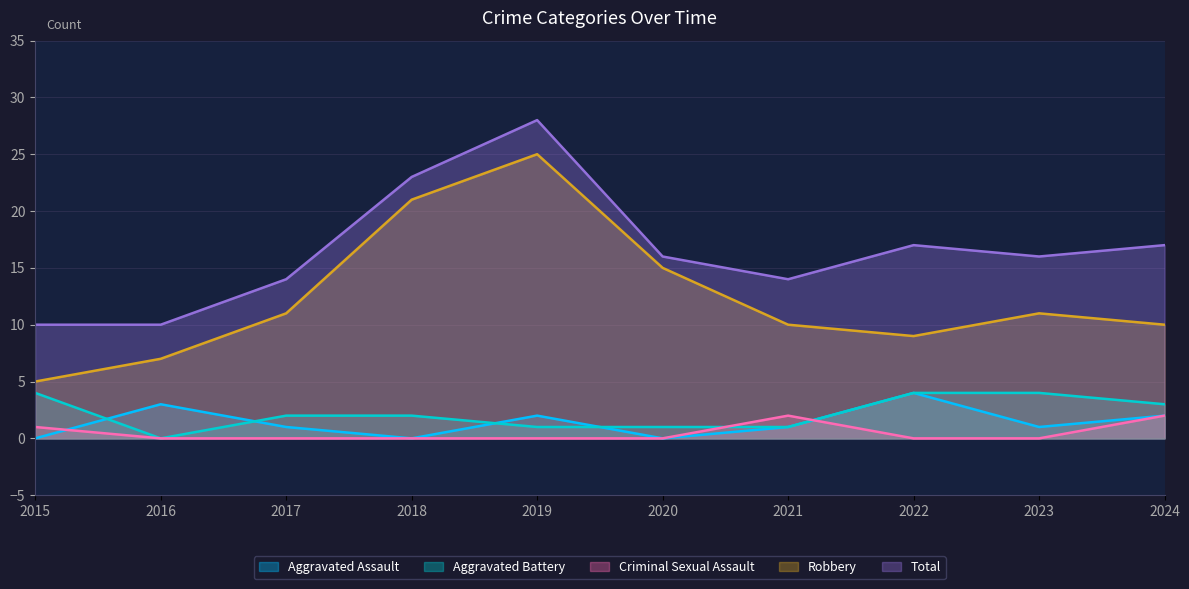

Between 2018 and 2016, which is larger?

2016